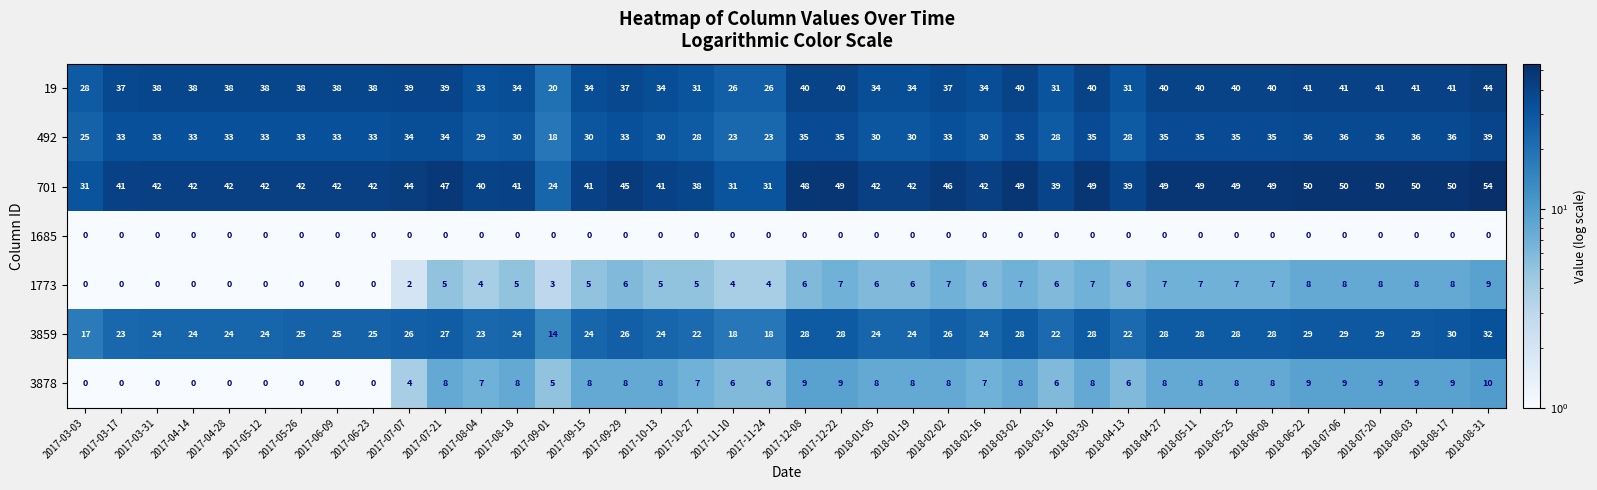

What is the highest value of the 492 series?

39